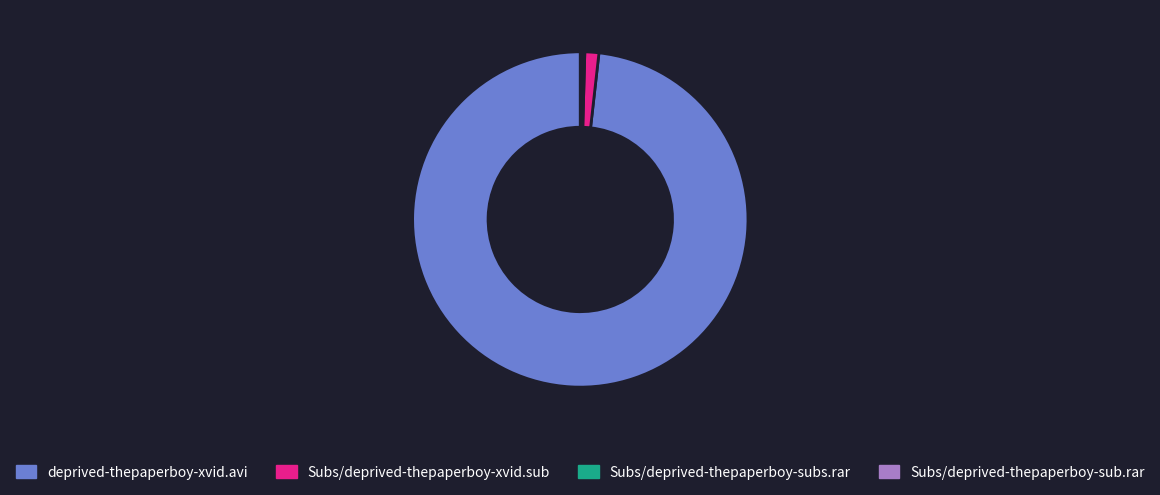

Between deprived-thepaperboy-xvid.avi and Subs/deprived-thepaperboy-xvid.sub, which is larger?

deprived-thepaperboy-xvid.avi